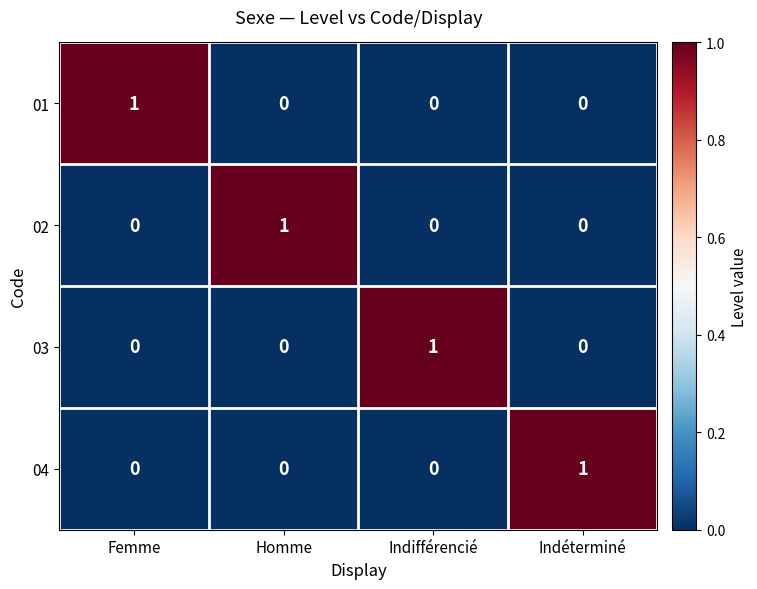

How many 02 values are between 0 and 1?

4